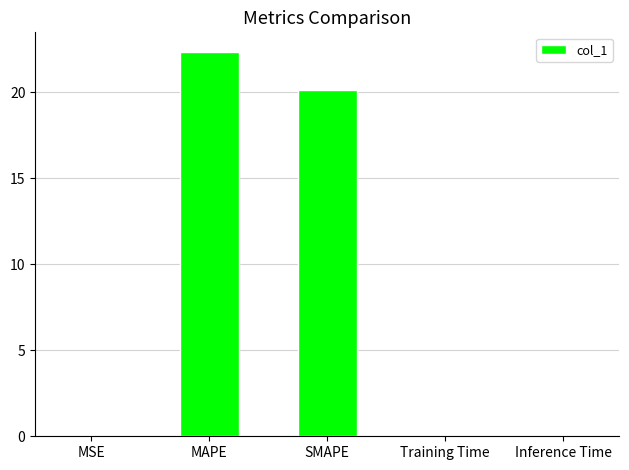

Which label corresponds to the largest value in the chart?

MAPE